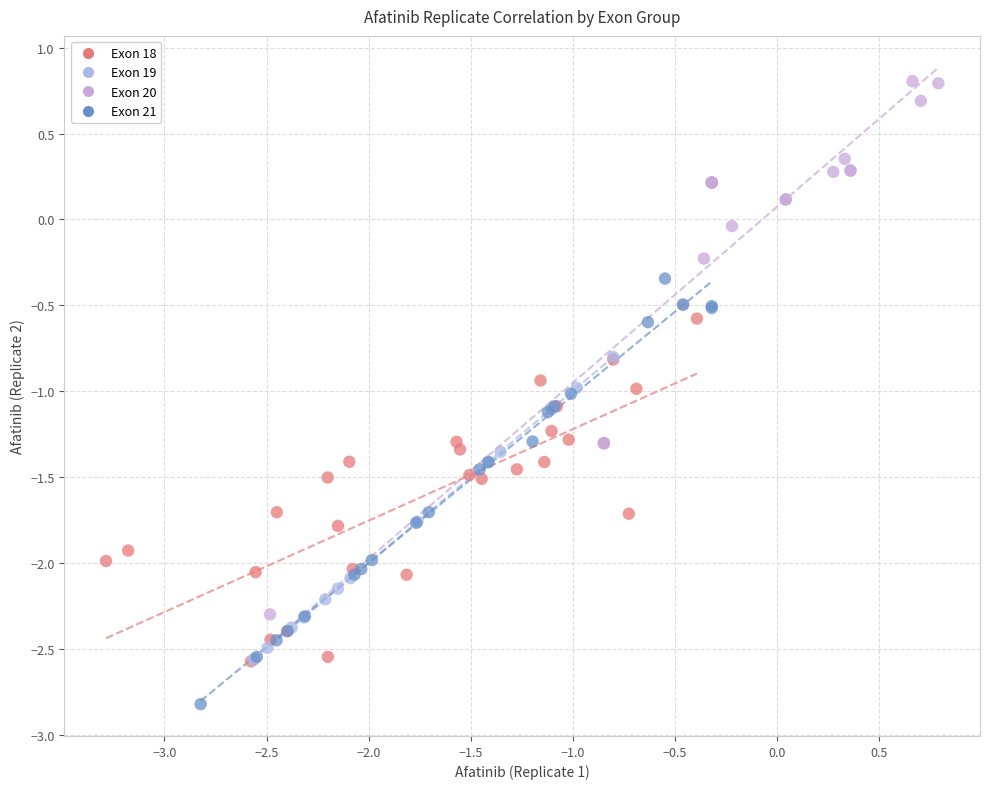

What are all the series names shown in the legend?

Exon 18, Exon 19, Exon 20, Exon 21